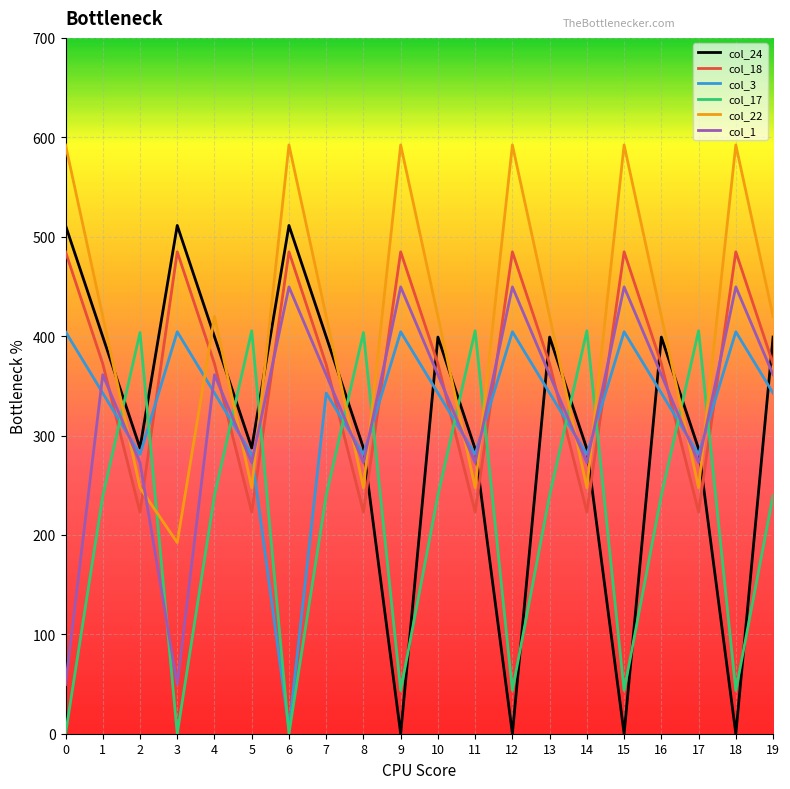

What are all the series names shown in the legend?

col_24, col_18, col_3, col_17, col_22, col_1